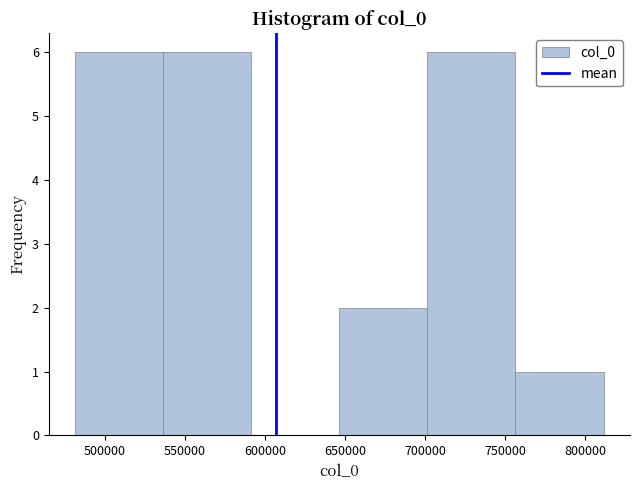

How tall is the bar that spans 645000 to 700000 on the x-axis? Neither the bar edges nor the heights are printed on the chart, so give them approximately, as read against the axes.

2